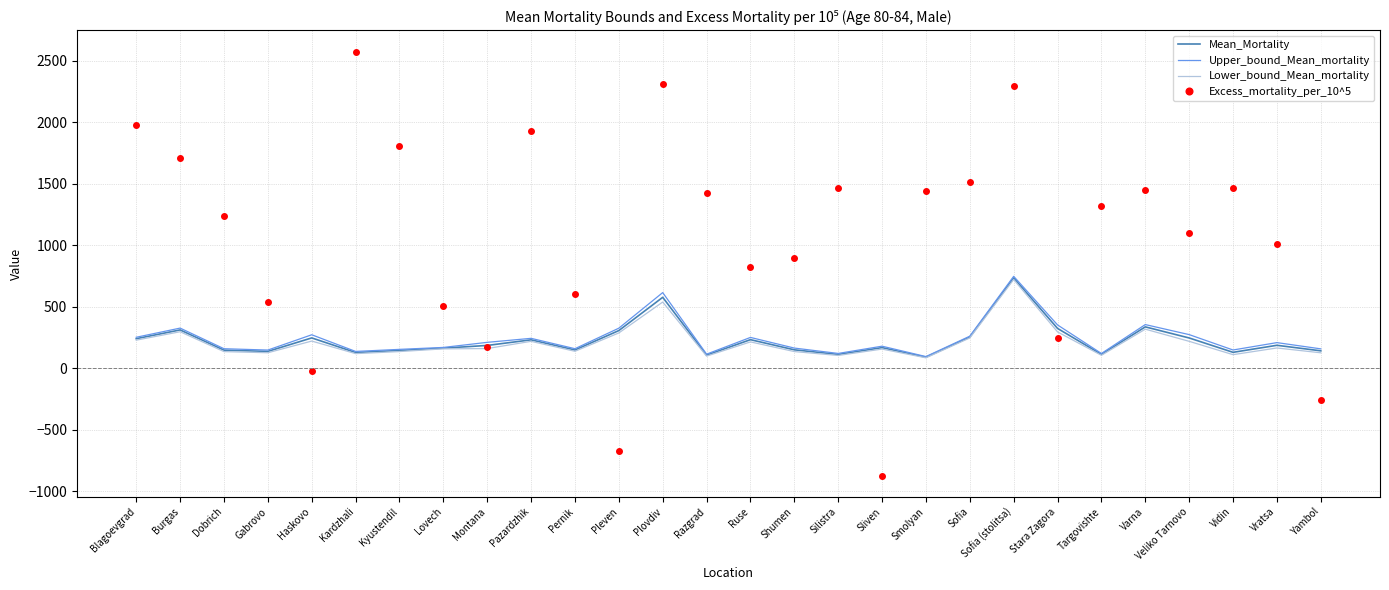

Is the value of Excess_mortality_per_10^5 at Razgrad greater than the value of Mean_Mortality at Montana?

Yes